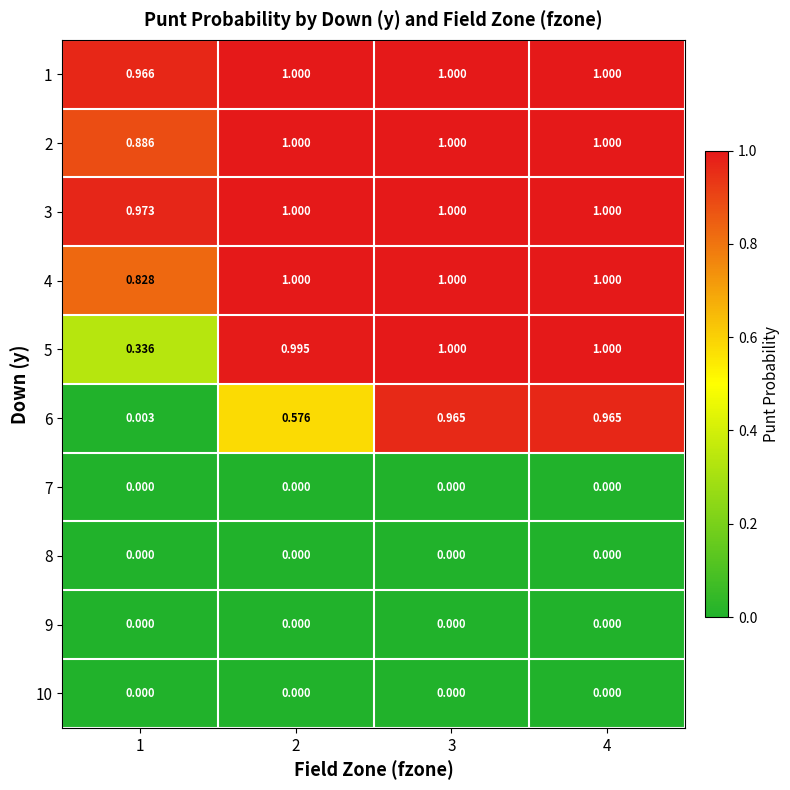

Count the number of data series in this chart.

10